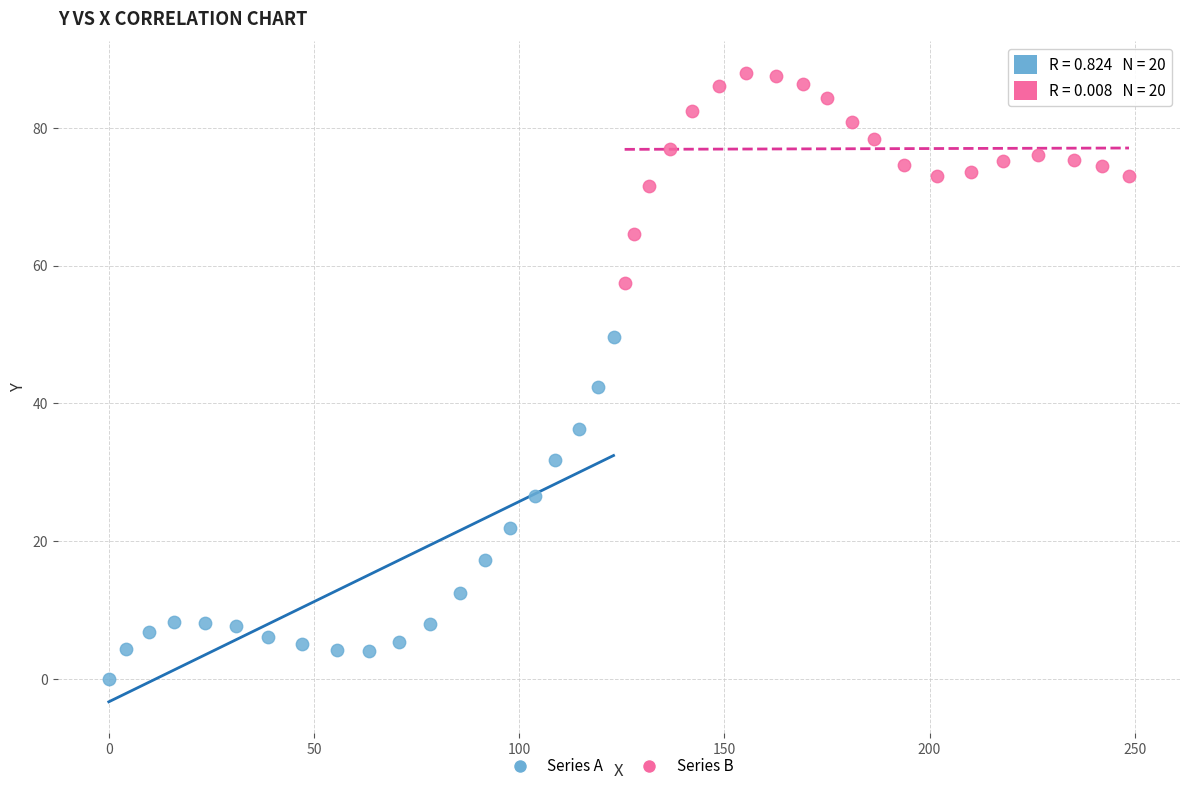

Which series contains the lowest Y value?

Series A